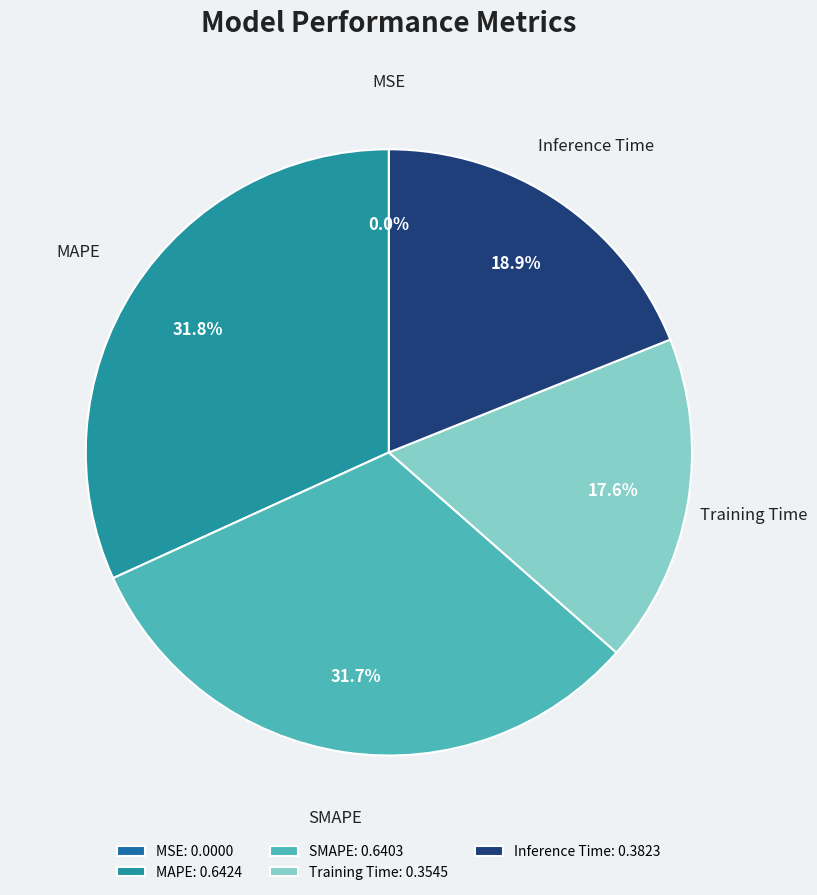

What portion of the pie excludes Inference Time?

81.1%